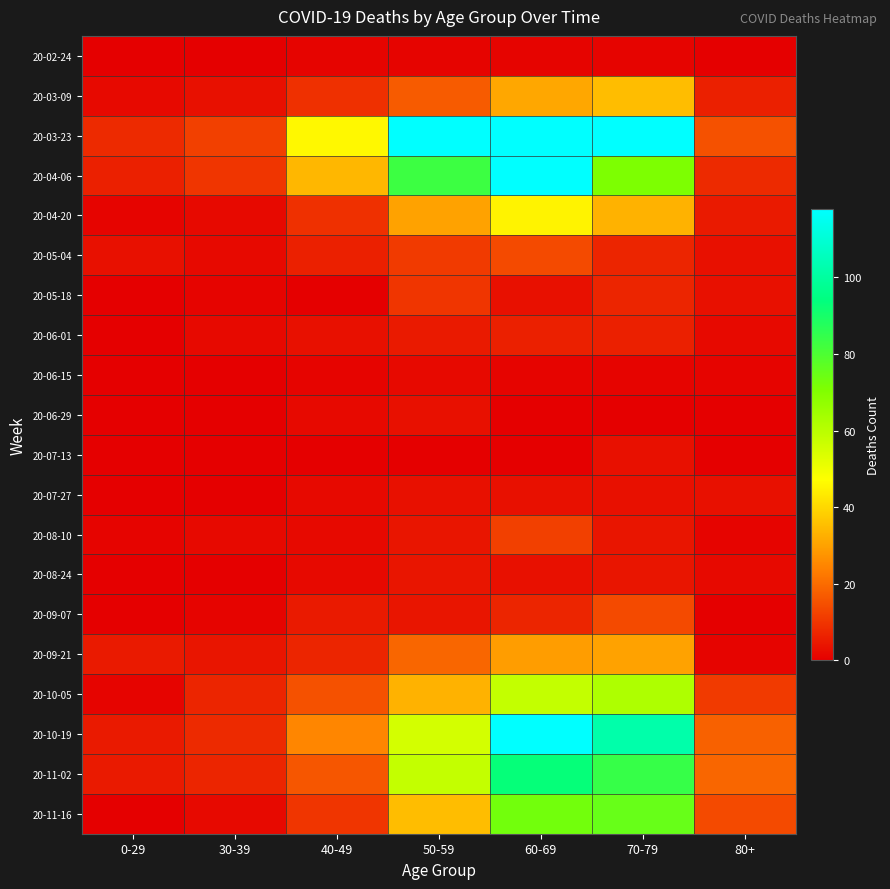

Reading right to left, what are all the values shown in this chart?

20-02-24: 80+=0	70-79=1	60-69=1	50-59=1	40-49=1	30-39=0	0-29=0
20-03-09: 80+=6	70-79=35	60-69=31	50-59=17	40-49=9	30-39=3	0-29=2
20-03-23: 80+=15	70-79=259	60-69=255	50-59=151	40-49=46	30-39=12	0-29=8
20-04-06: 80+=8	70-79=71	60-69=129	50-59=83	40-49=34	30-39=10	0-29=6
20-04-20: 80+=5	70-79=33	60-69=45	50-59=30	40-49=9	30-39=2	0-29=1
20-05-04: 80+=3	70-79=7	60-69=14	50-59=11	40-49=6	30-39=2	0-29=3
20-05-18: 80+=3	70-79=7	60-69=3	50-59=10	40-49=0	30-39=1	0-29=0
20-06-01: 80+=2	70-79=6	60-69=6	50-59=5	40-49=3	30-39=2	0-29=0
20-06-15: 80+=1	70-79=1	60-69=1	50-59=2	40-49=1	30-39=0	0-29=0
20-06-29: 80+=0	70-79=0	60-69=0	50-59=3	40-49=2	30-39=0	0-29=0
20-07-13: 80+=0	70-79=3	60-69=0	50-59=0	40-49=0	30-39=0	0-29=0
20-07-27: 80+=3	70-79=3	60-69=3	50-59=3	40-49=2	30-39=0	0-29=0
20-08-10: 80+=1	70-79=4	60-69=12	50-59=4	40-49=2	30-39=2	0-29=1
20-08-24: 80+=2	70-79=4	60-69=3	50-59=4	40-49=2	30-39=0	0-29=0
20-09-07: 80+=0	70-79=14	60-69=7	50-59=4	40-49=5	30-39=1	0-29=0
20-09-21: 80+=1	70-79=30	60-69=29	50-59=19	40-49=7	30-39=4	0-29=5
20-10-05: 80+=11	70-79=62	60-69=58	50-59=33	40-49=15	30-39=7	0-29=1
20-10-19: 80+=18	70-79=102	60-69=121	50-59=55	40-49=25	30-39=8	0-29=5
20-11-02: 80+=19	70-79=84	60-69=93	50-59=58	40-49=16	30-39=7	0-29=5
20-11-16: 80+=14	70-79=75	60-69=73	50-59=35	40-49=10	30-39=2	0-29=0